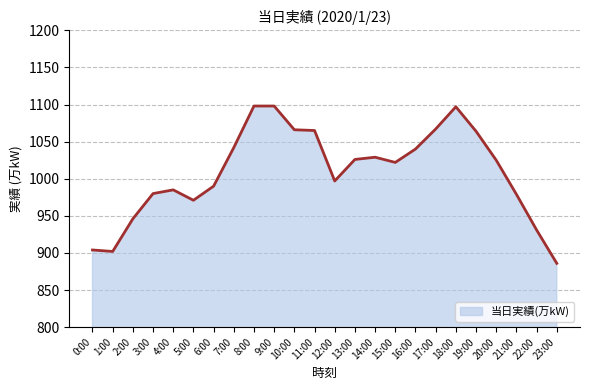

What is the change in value from 16:00 to 20:00?

-15